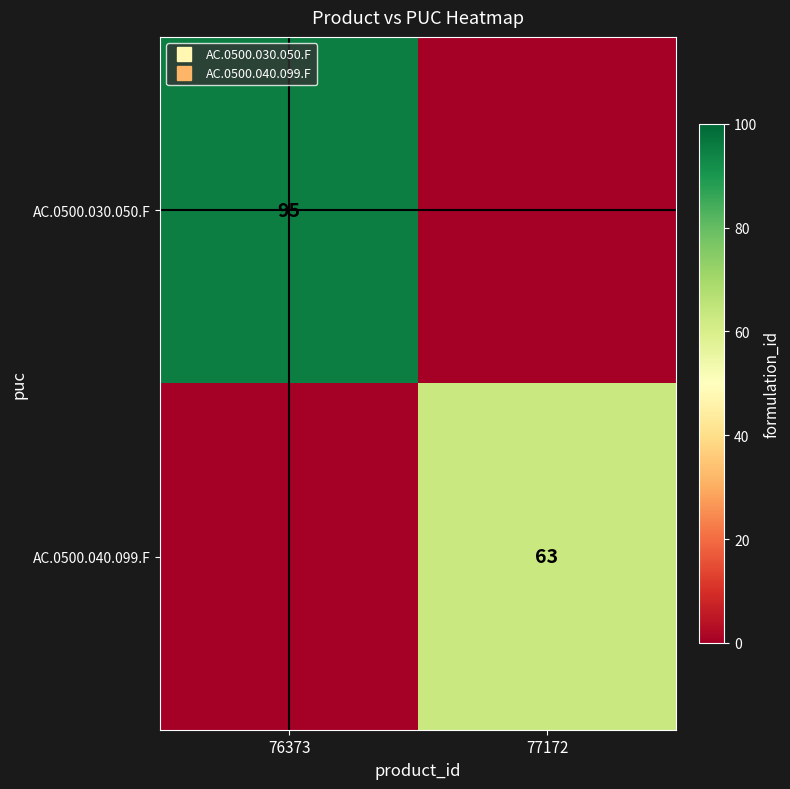

Is it true that AC.0500.040.099.F equals 0 at 76373?

True